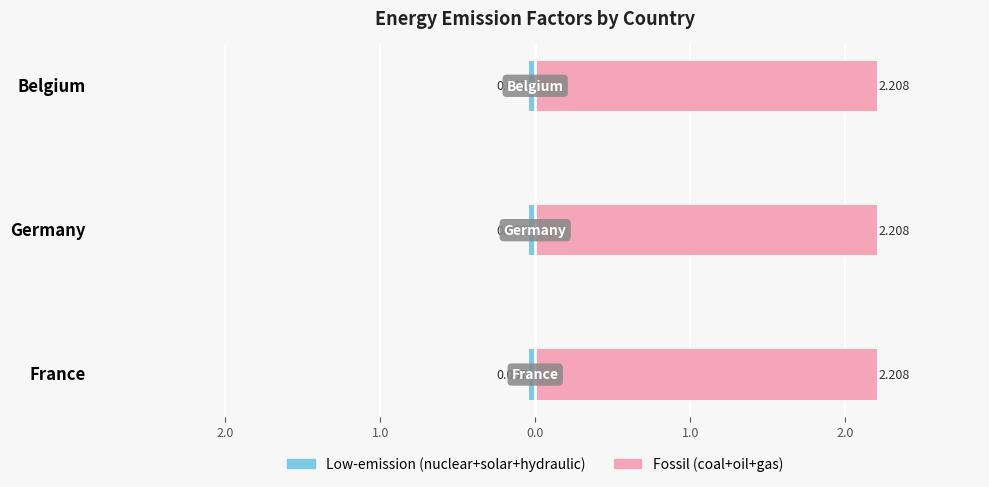

Which has a higher value, France or Belgium?

France